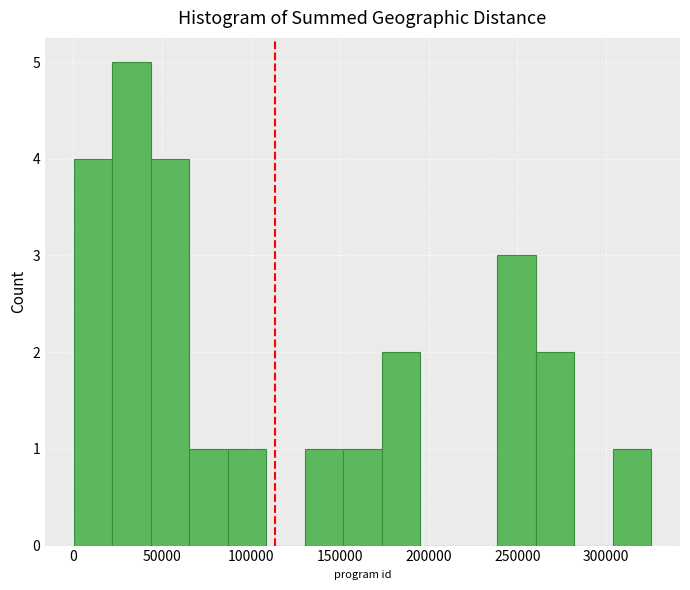

How tall is the bar that spans 240000 to 260000 on the x-axis? Neither the bar edges nor the heights are printed on the chart, so give them approximately, as read against the axes.

3